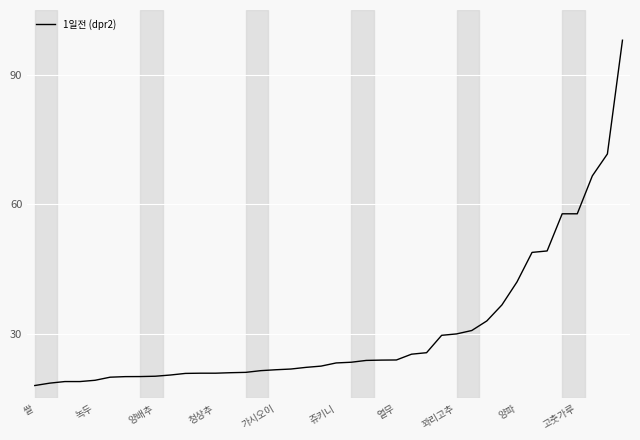

How many series are shown in this chart?

1